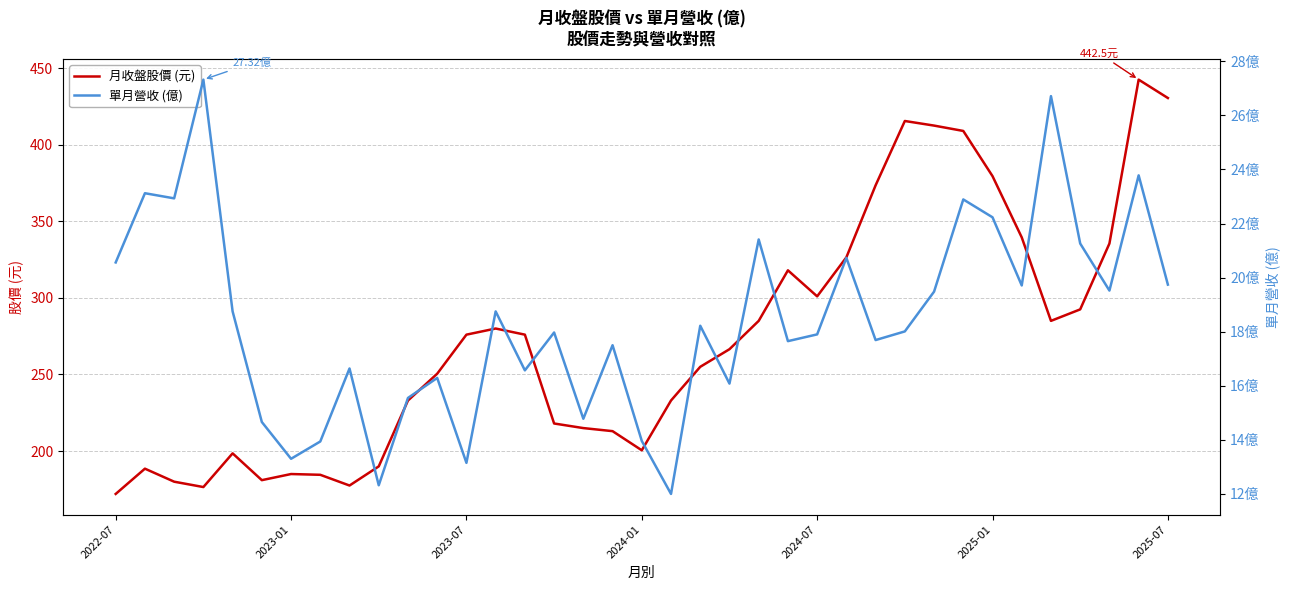

Read the 月收盤股價 (元) value at 31.

339.5